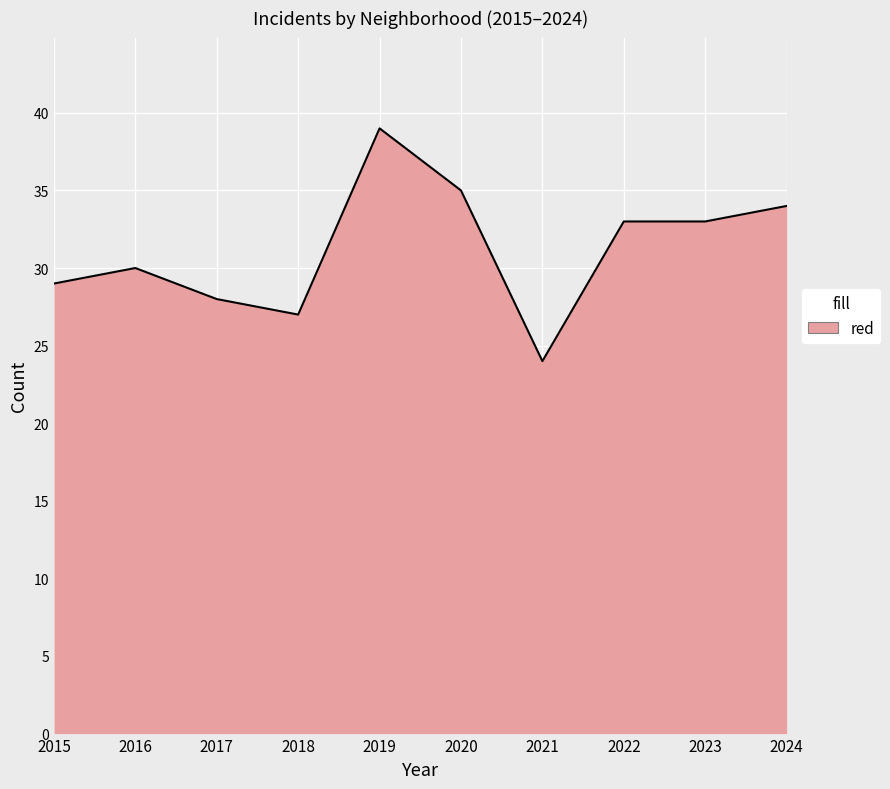

Approximately how many times larger is the value at 2019 compared to 2021?

1.6